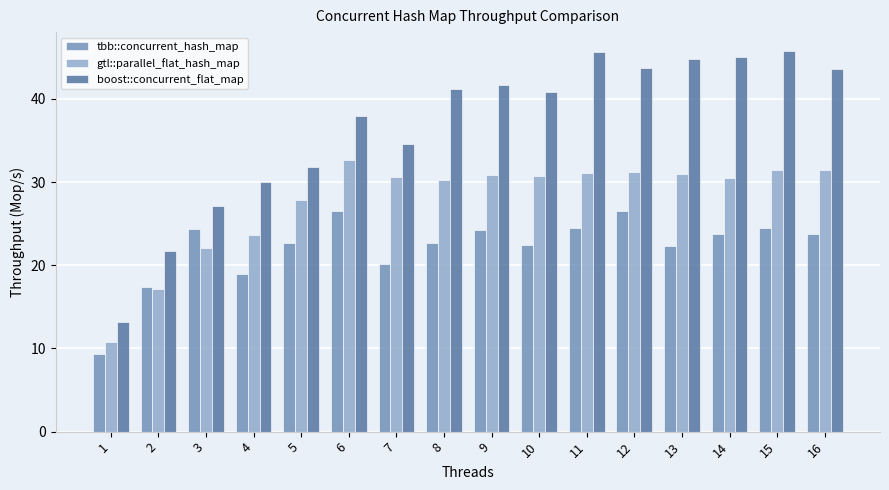

True or false: boost::concurrent_flat_map has a value of 45.7 at 15.

True